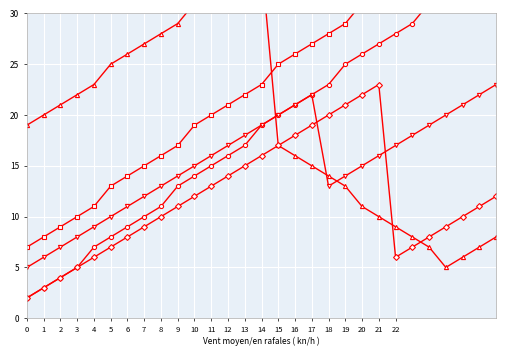

What is the value of the line_3 point at the 4th from the left?

22